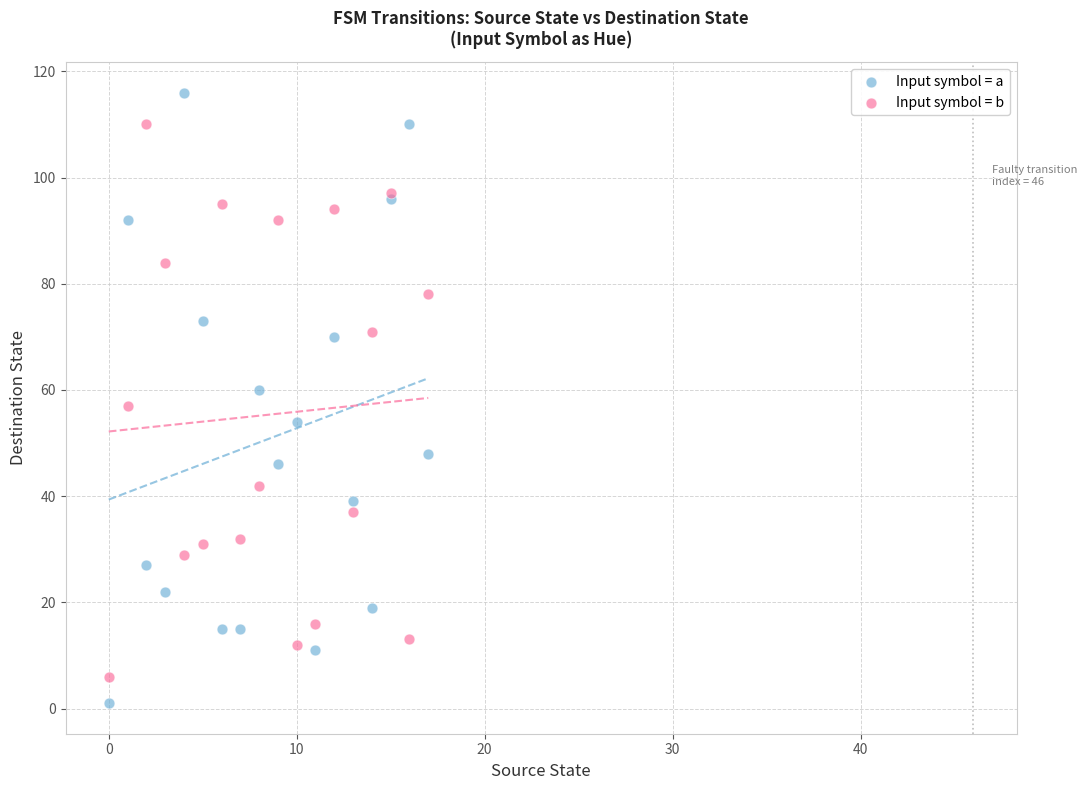

Which series has the largest Y range (max minus min)?

Input symbol = a